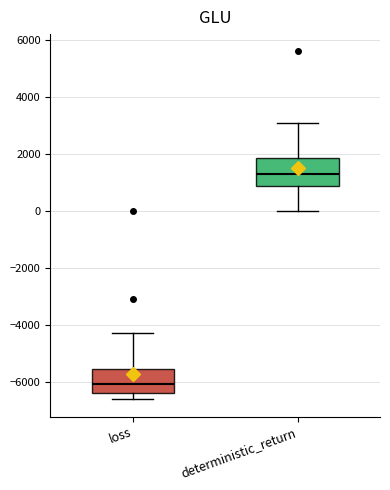

Reading left to right, read every box against the y-axis: the position of its median line, the range the box covers, and the ends of its whiskers. The values are not printed on the chart, so give them approximately, as read against the axis.

loss: median -6000, box -6400 to -5600, whiskers -6600 to -4200
deterministic_return: median 1400, box 800 to 1800, whiskers 0 to 3200